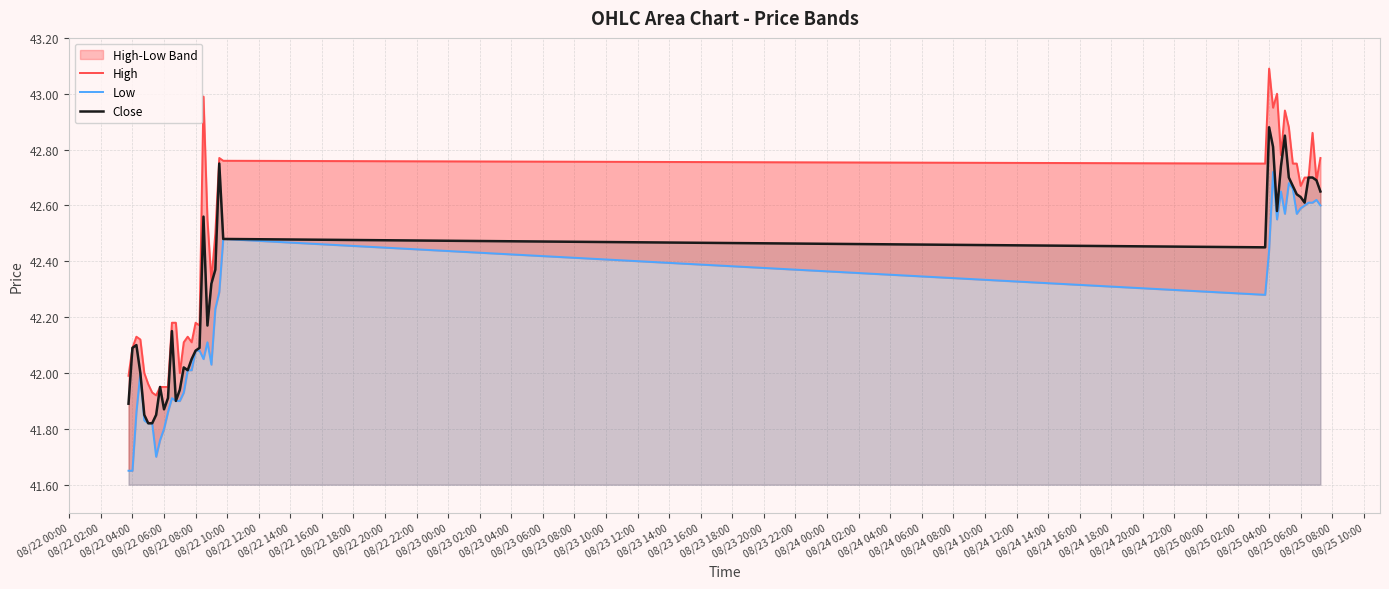

True or false: Low and High cross at least once.

False